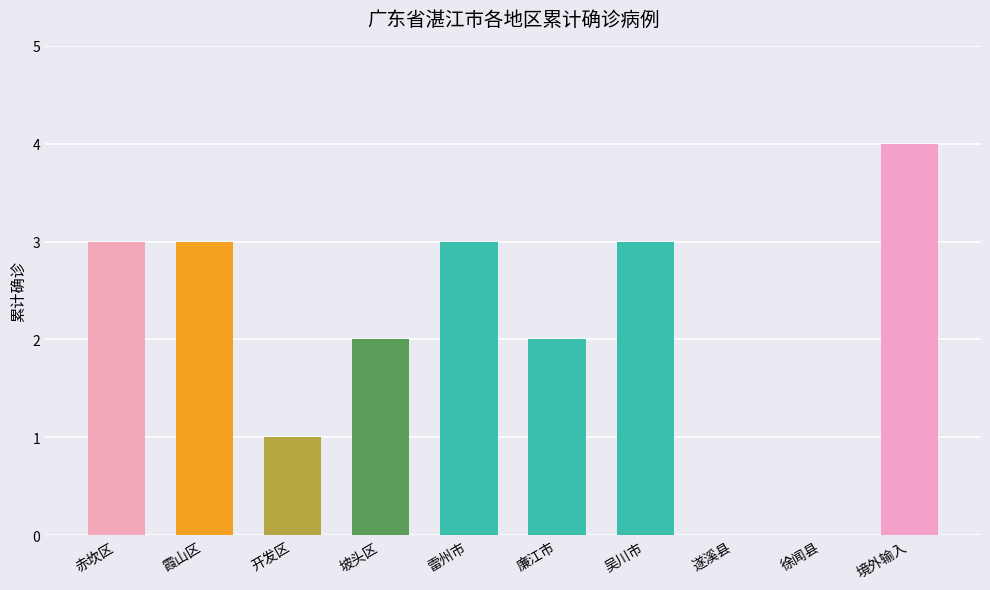

Reading left to right, extract all data points from this chart.

3	3	1	2	3	2	3	0	0	4